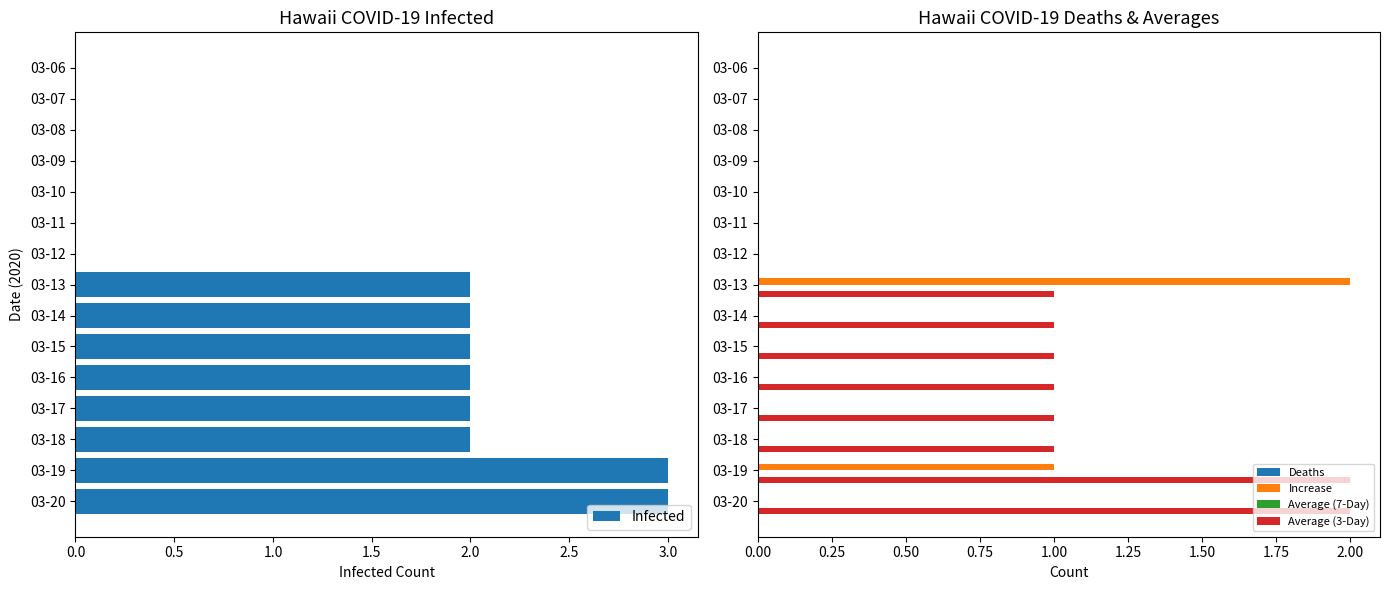

Which series has the widest spread of values?

Infected